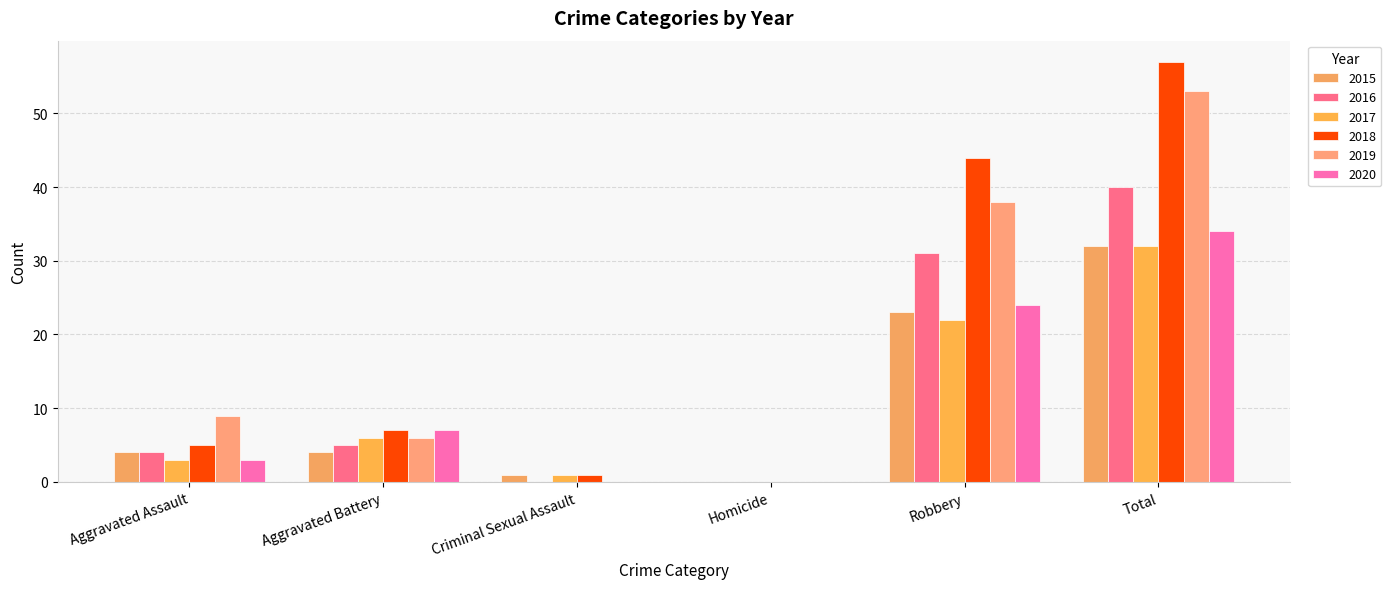

Which series has the largest range (max minus min)?

2018